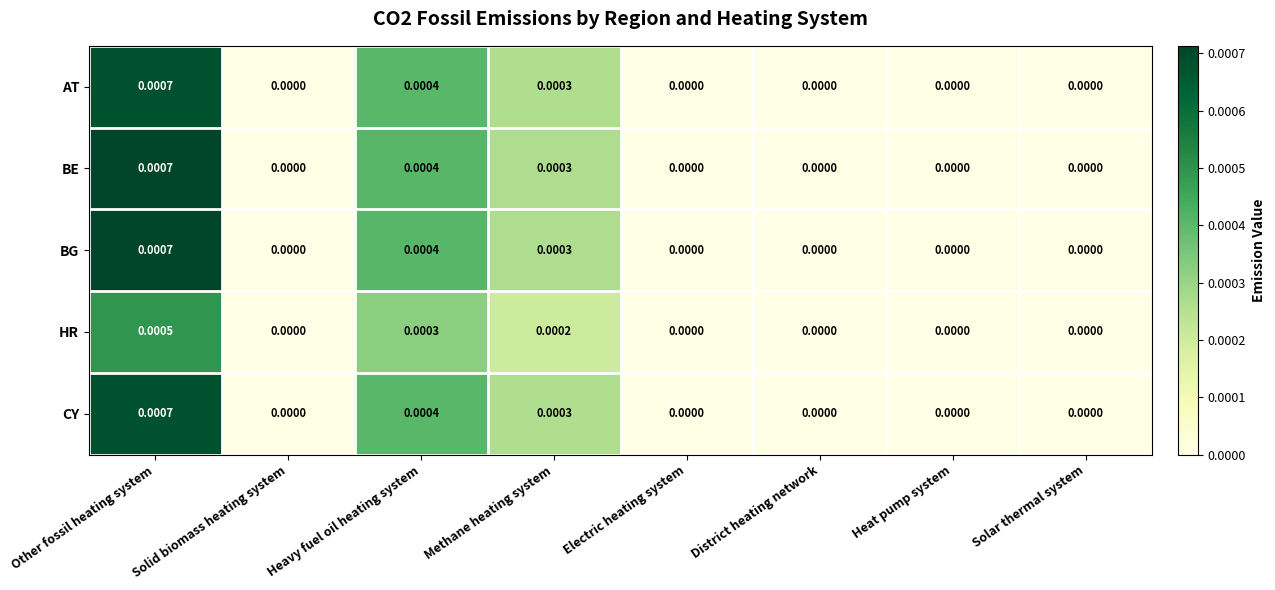

Which label corresponds to the largest value in the chart?

Other fossil heating system